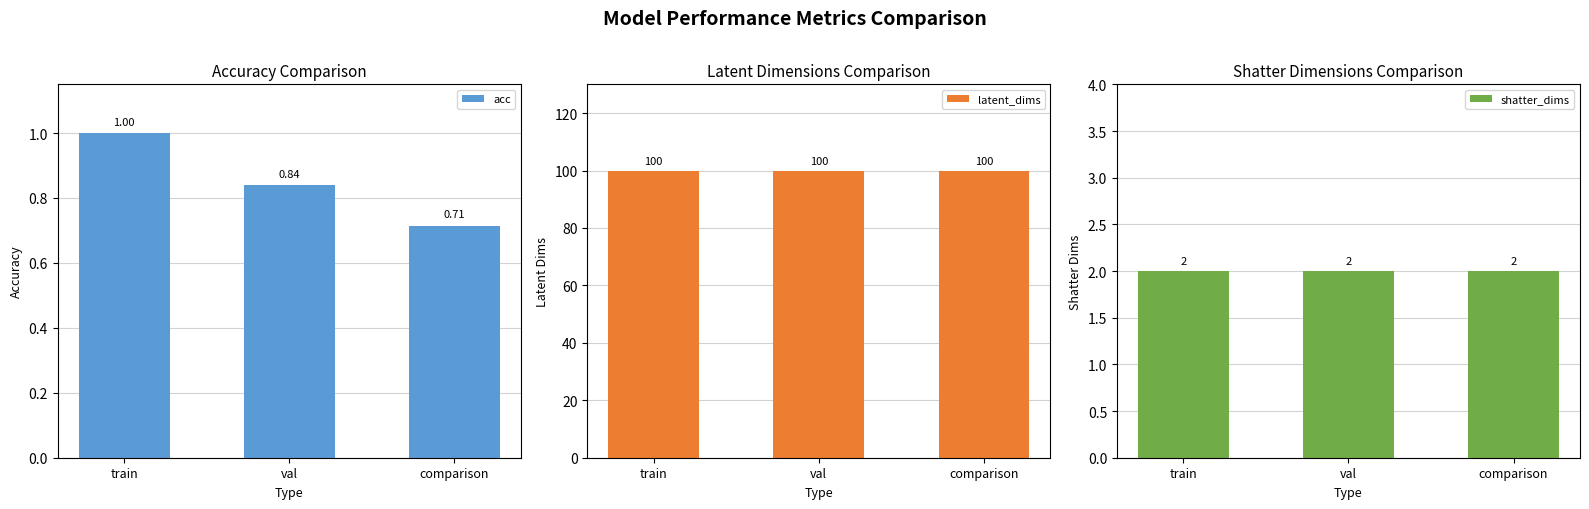

At how many categories does at least one series exceed 51?

3